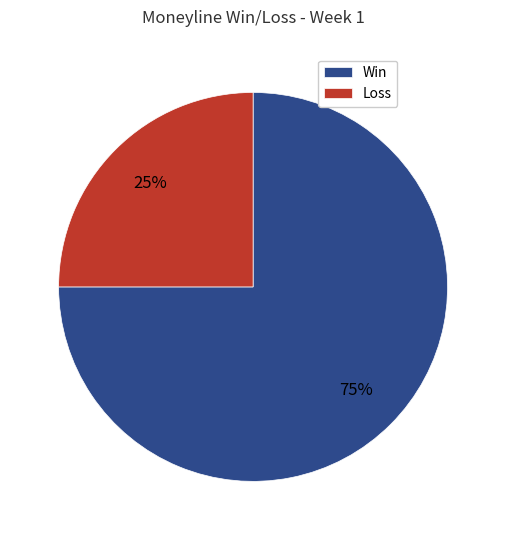

How many slices are in this pie chart?

2